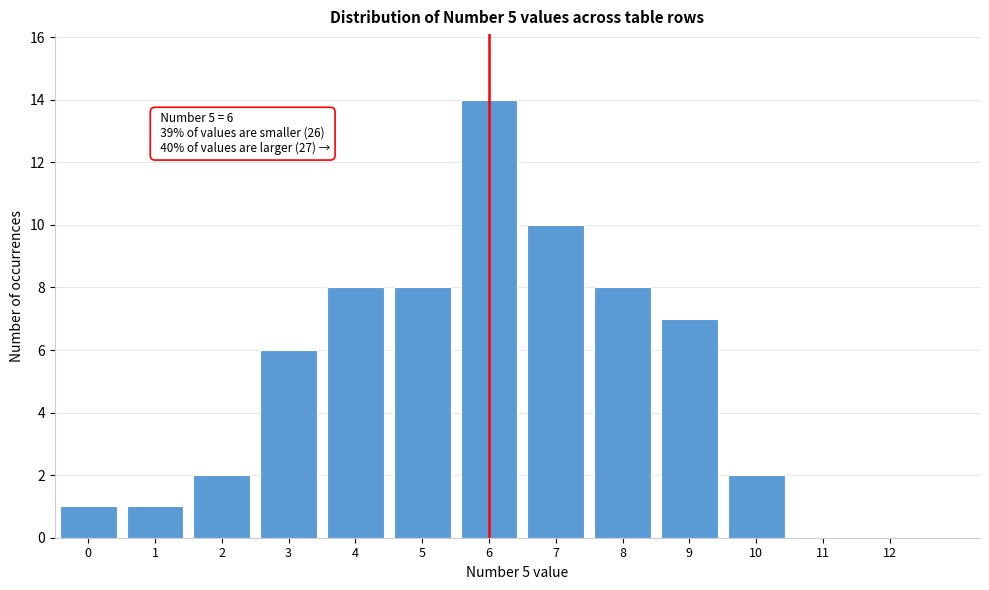

Reading right to left, list all the values displayed in this chart.

12=0	11=0	10=2	9=7	8=8	7=10	6=14	5=8	4=8	3=6	2=2	1=1	0=1